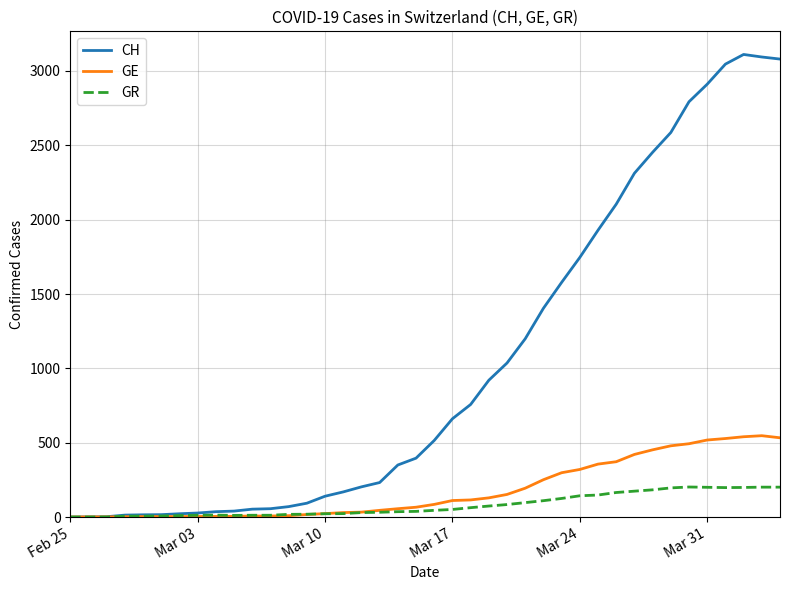

What is the maximum value shown in the chart?

3111